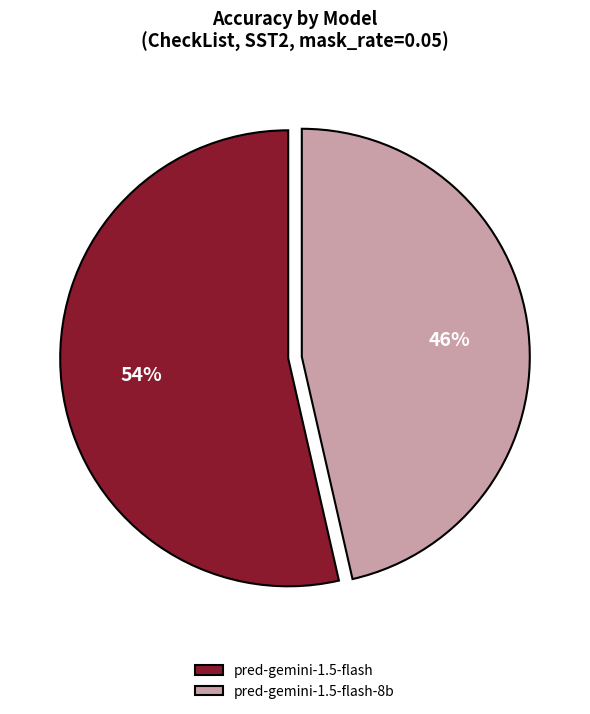

True or false: pred-gemini-1.5-flash accounts for 39% of the total.

False